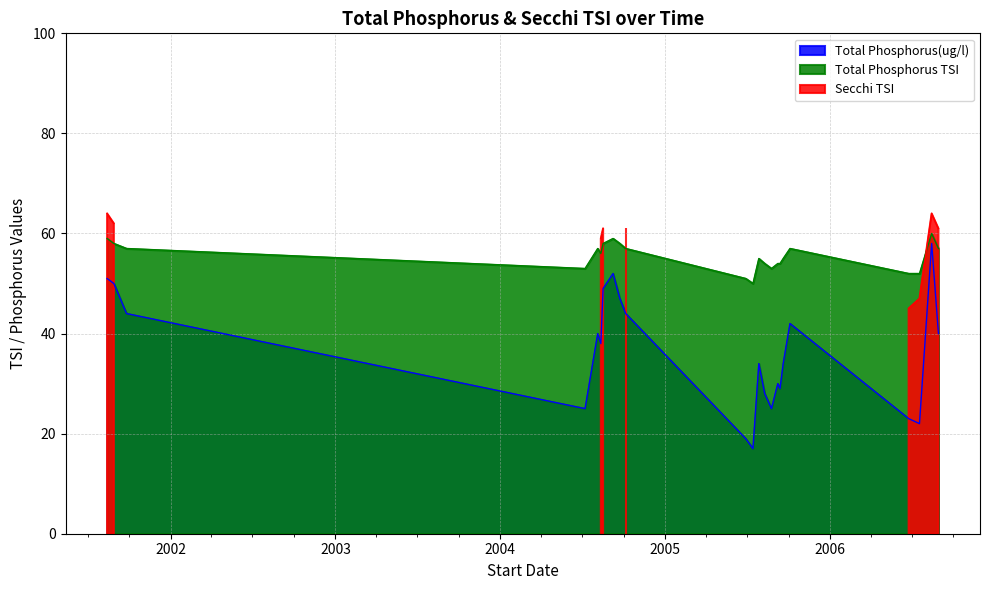

What is the label of the 5th point from the left?

2004-08-04